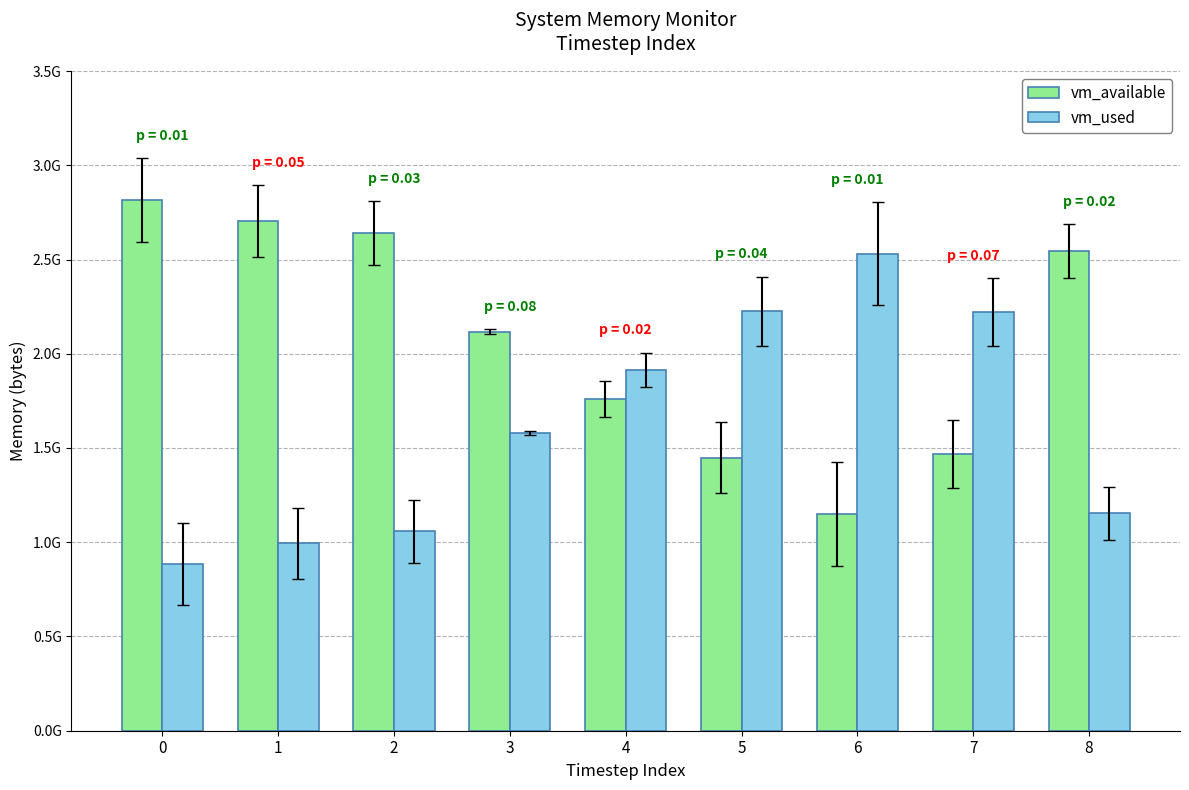

What are all the series names shown in the legend?

vm_available, vm_used